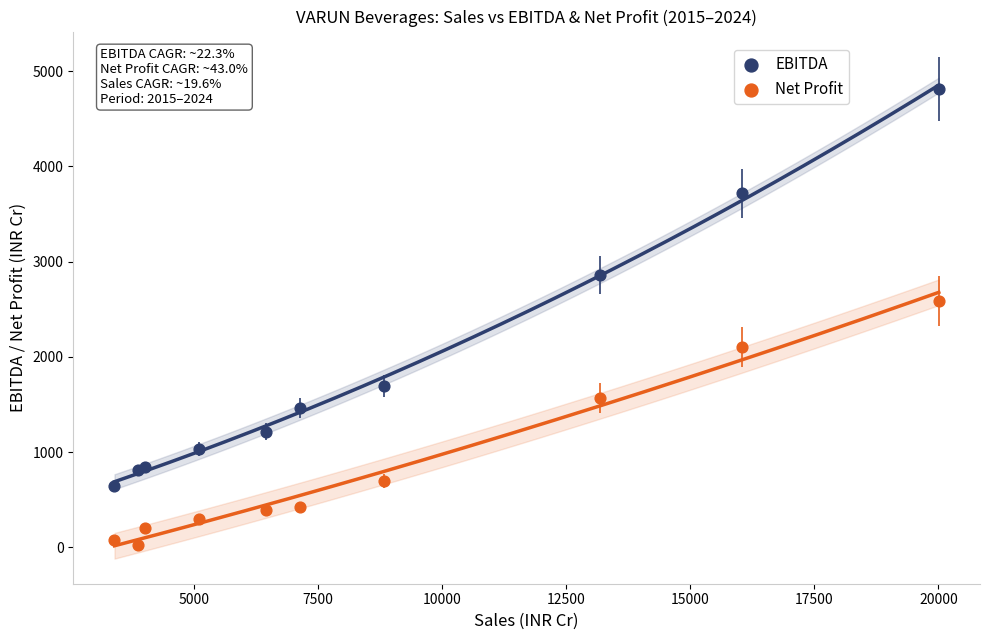

Which series contains the highest Y value?

EBITDA